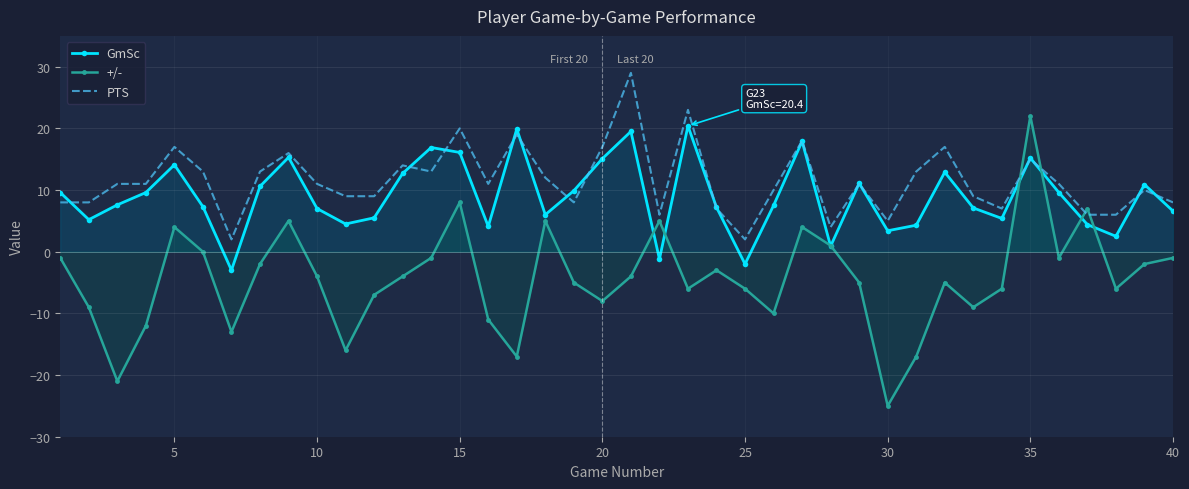

What is the approximate value of GmSc at 25?

-2.0